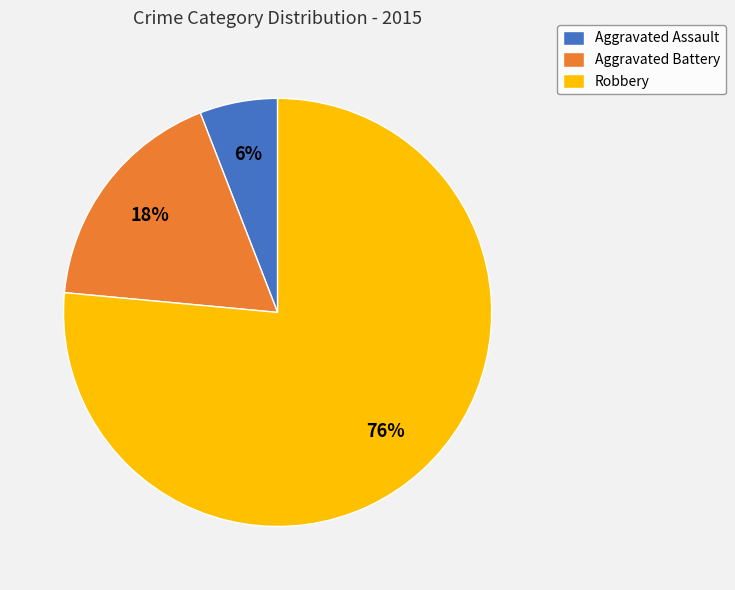

Count the number of slices in the pie.

3